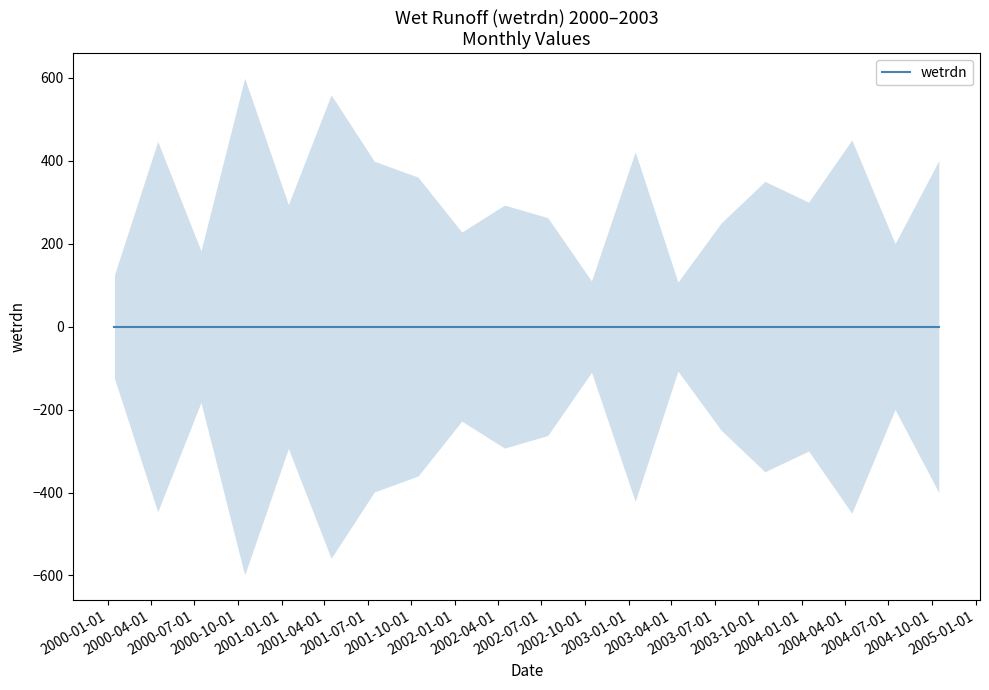

True or false: there are more than 1 points higher than both neighbors.

True